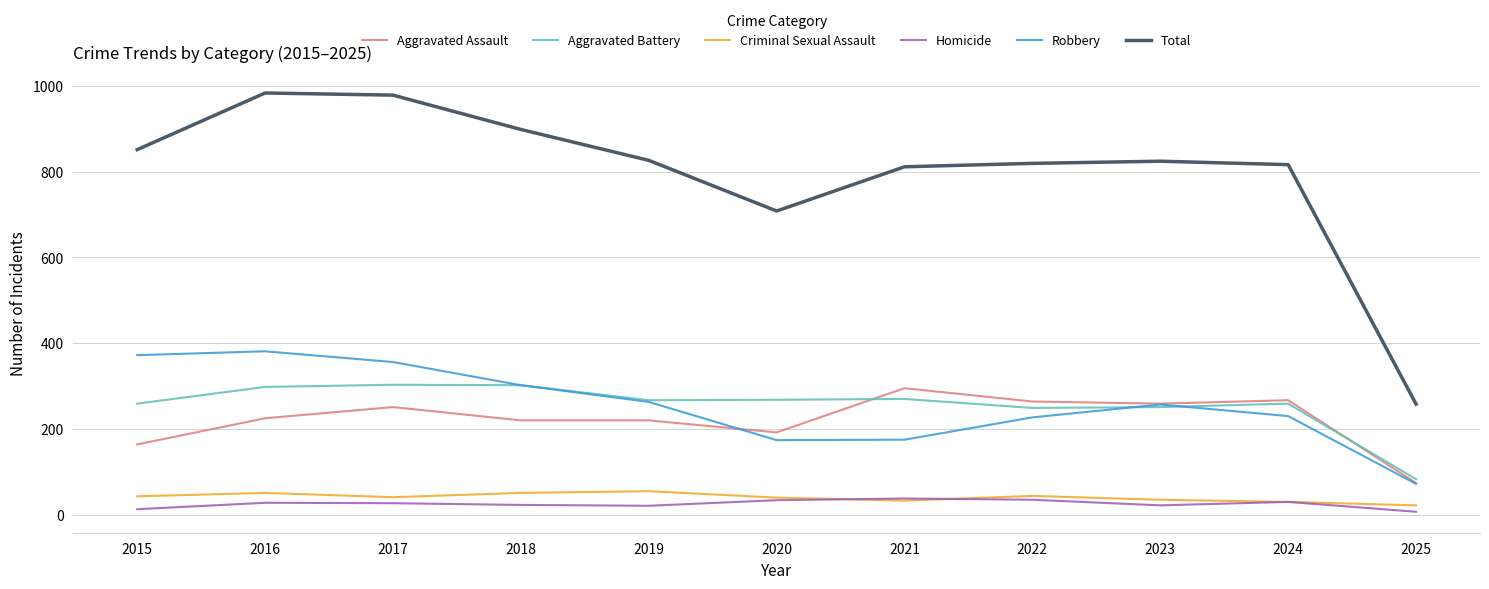

True or false: Total and Aggravated Assault intersect in this chart.

False